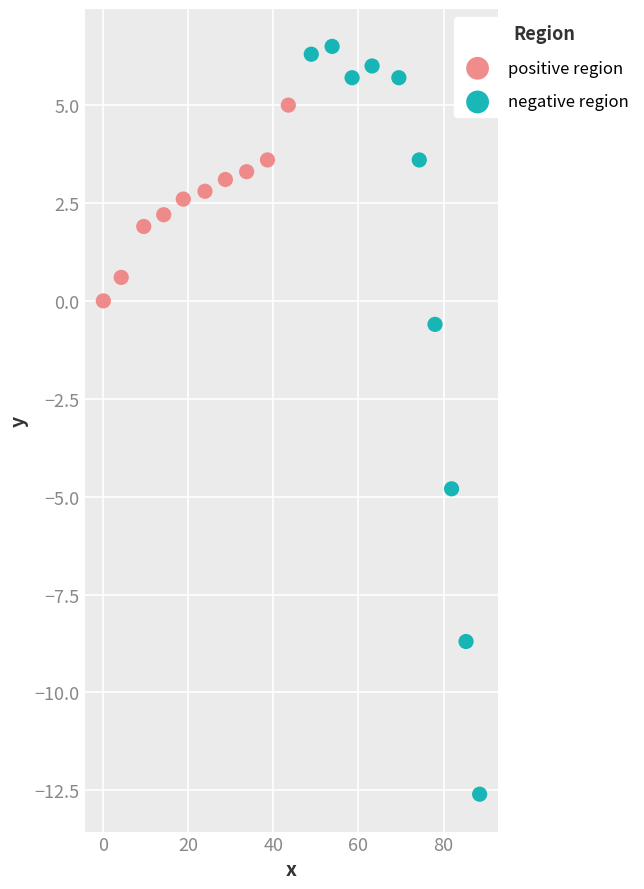

Which series reaches the minimum Y coordinate?

negative region